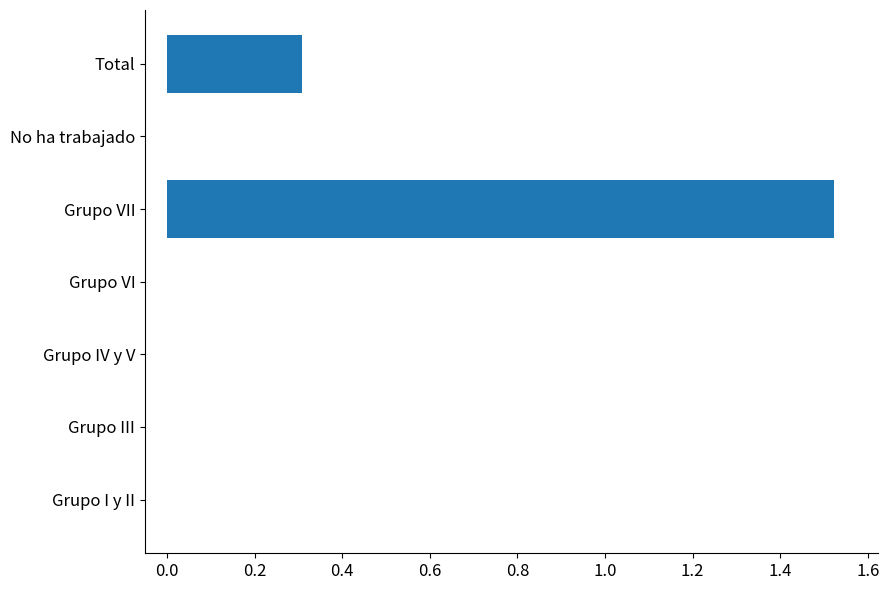

Which has a higher value, Total or No ha trabajado?

Total